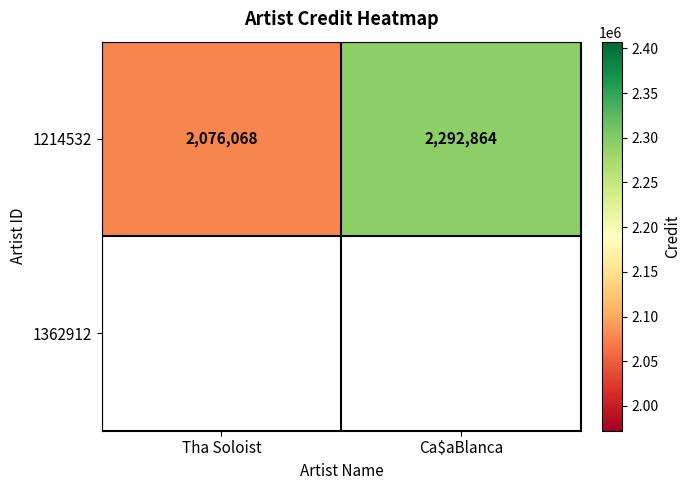

True or false: the data shows 2292864 at Ca$aBlanca.

True